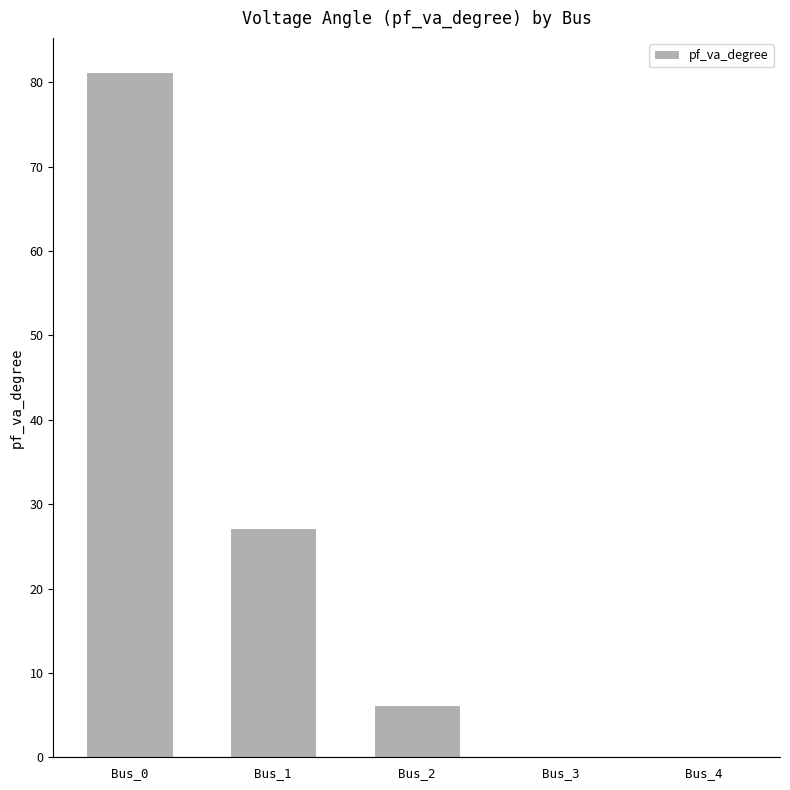

What is the sum of the values at Bus_4 and Bus_1?

27.2